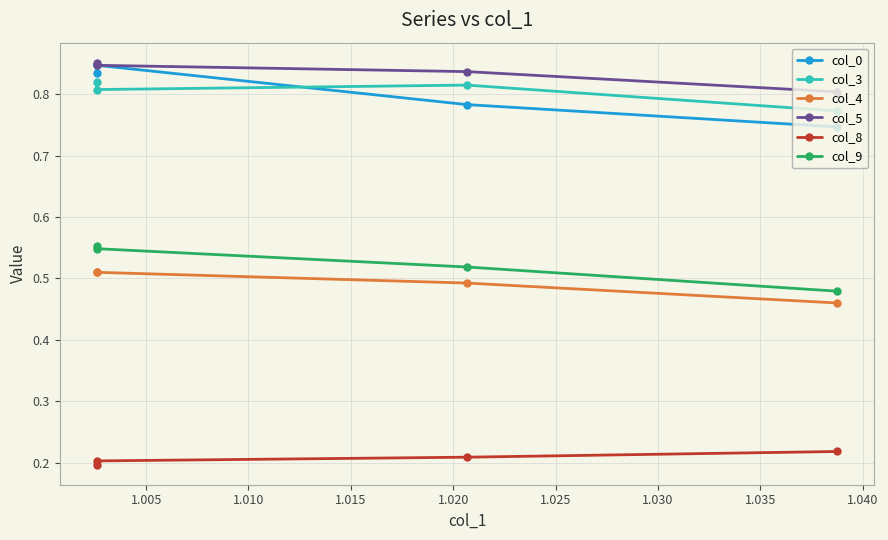

Which series has the largest total across all categories?

col_5